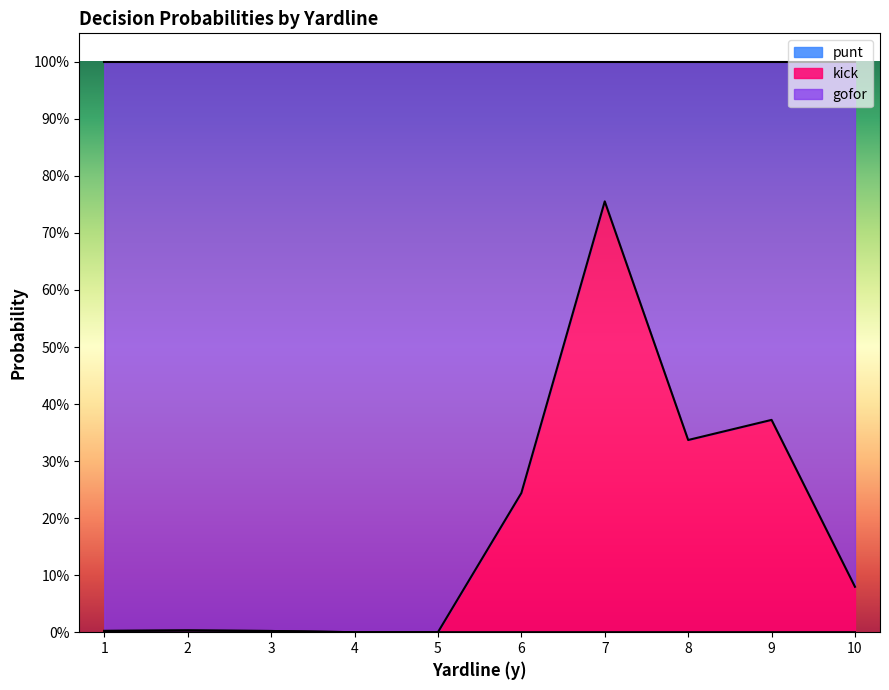

What is the spread (max minus min) of values at 3?

1.0